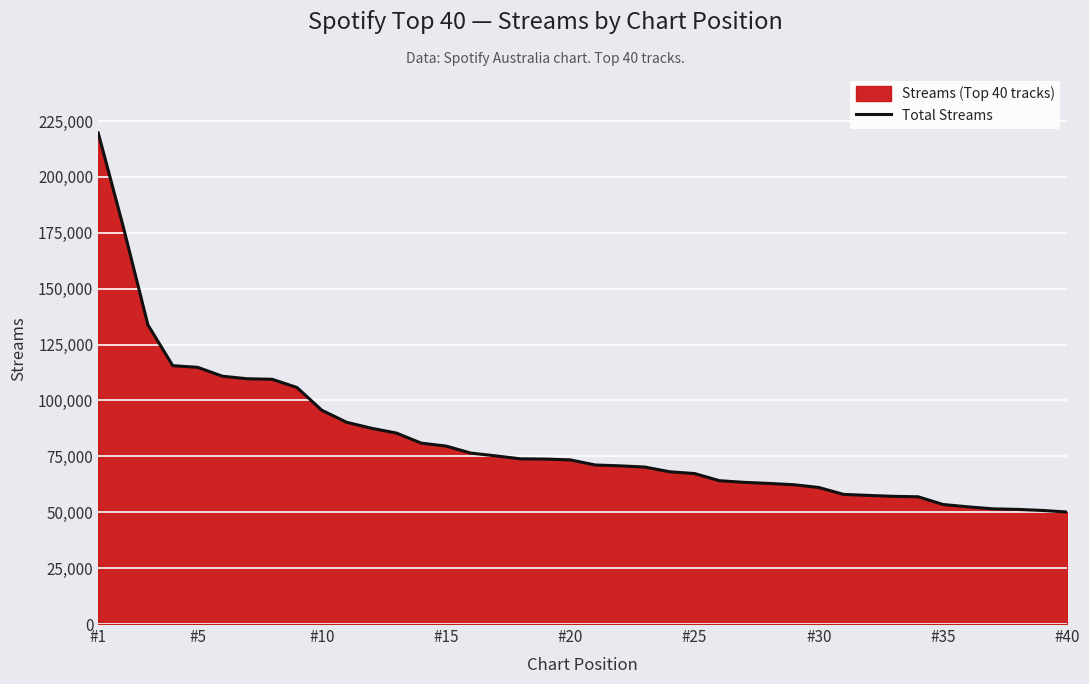

What is the maximum value shown in the chart?

219680